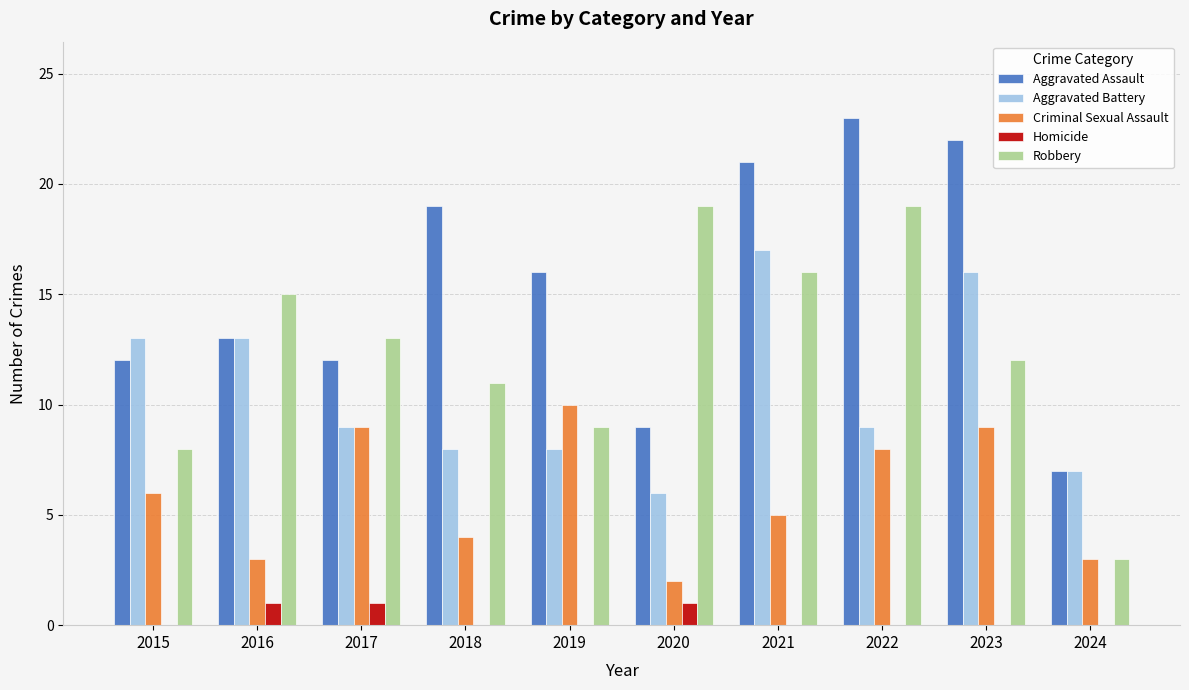

At which category does the chart reach its peak across all series?

2022